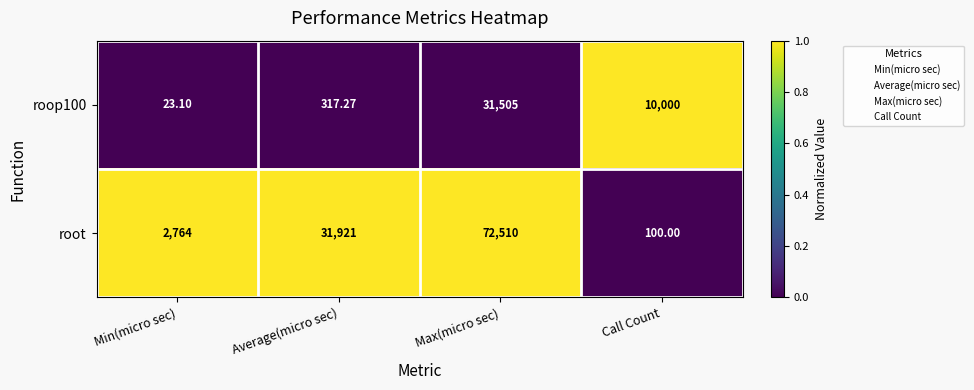

At which label does roop100 first exceed 10000?

Max(micro sec)